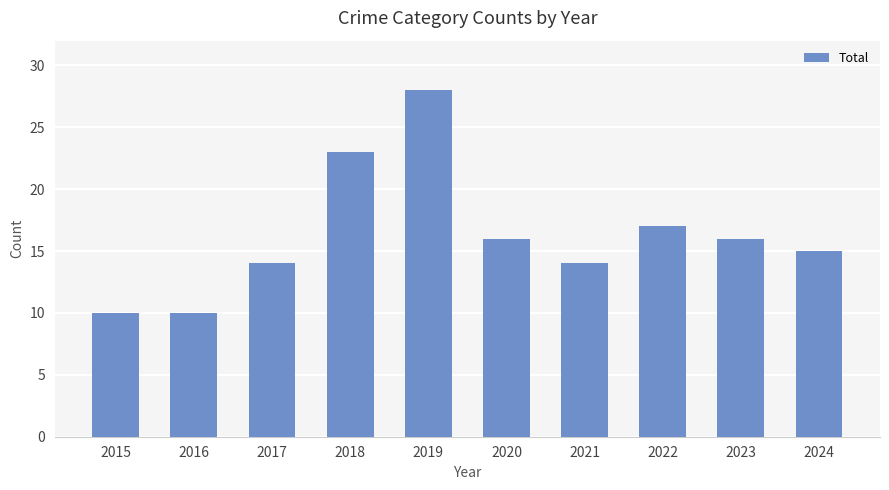

The value at 2021 is 14. True or false?

True